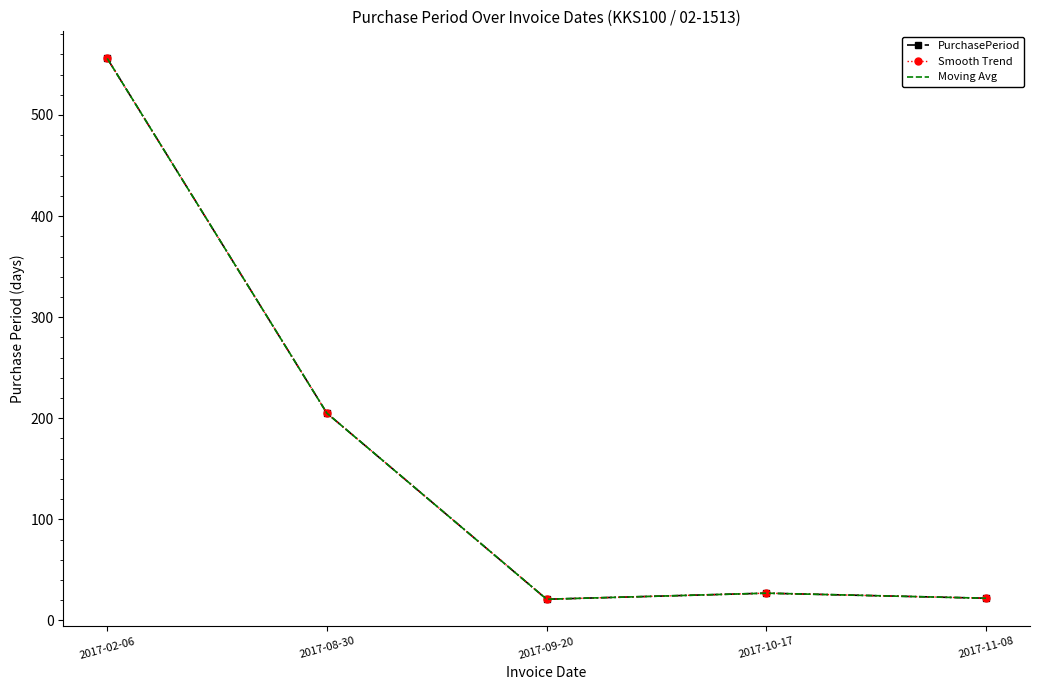

Which category has the lowest value in the Moving Avg series?

2017-09-20